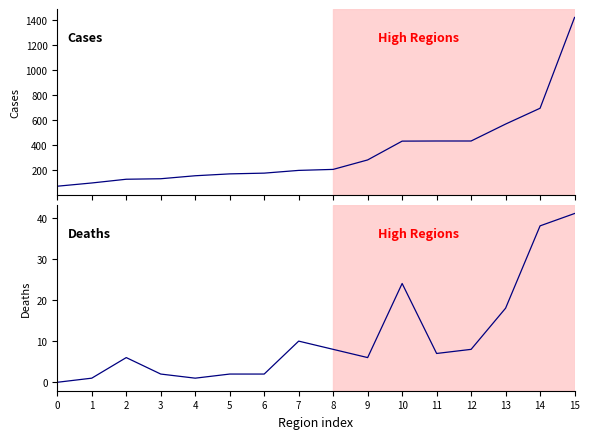

At how many categories does at least one series exceed 286?

6